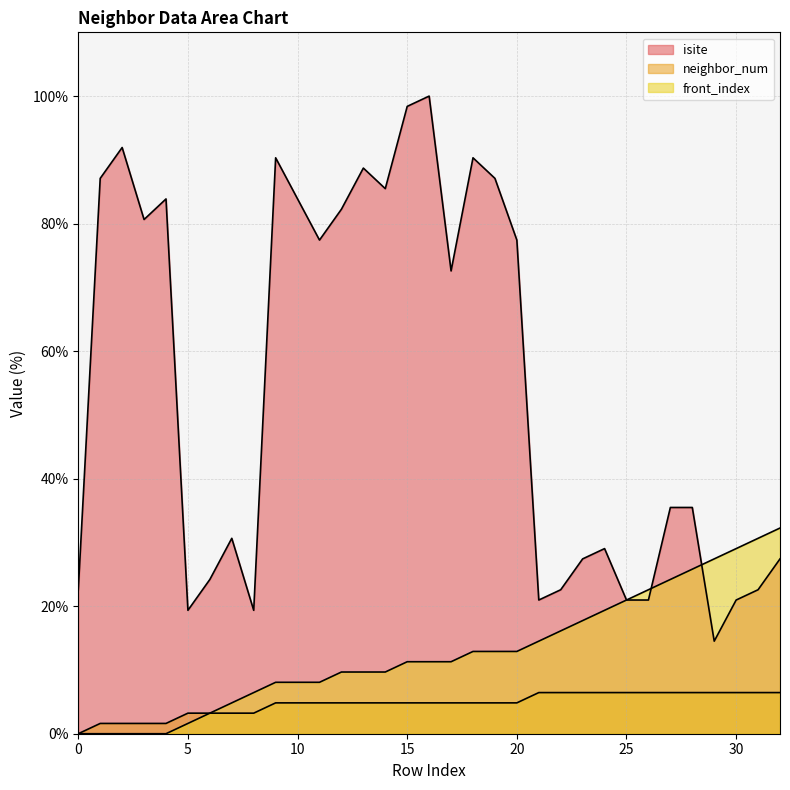

Rank the series by their average value, from highest to lowest.

isite, front_index, neighbor_num